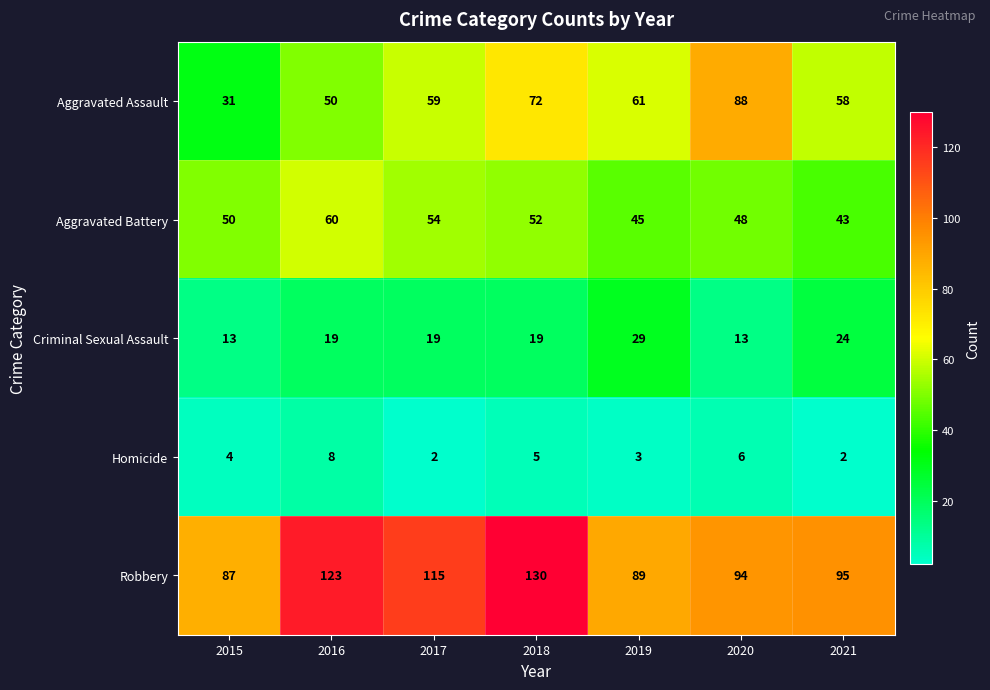

Read the Homicide value at 2018.

5